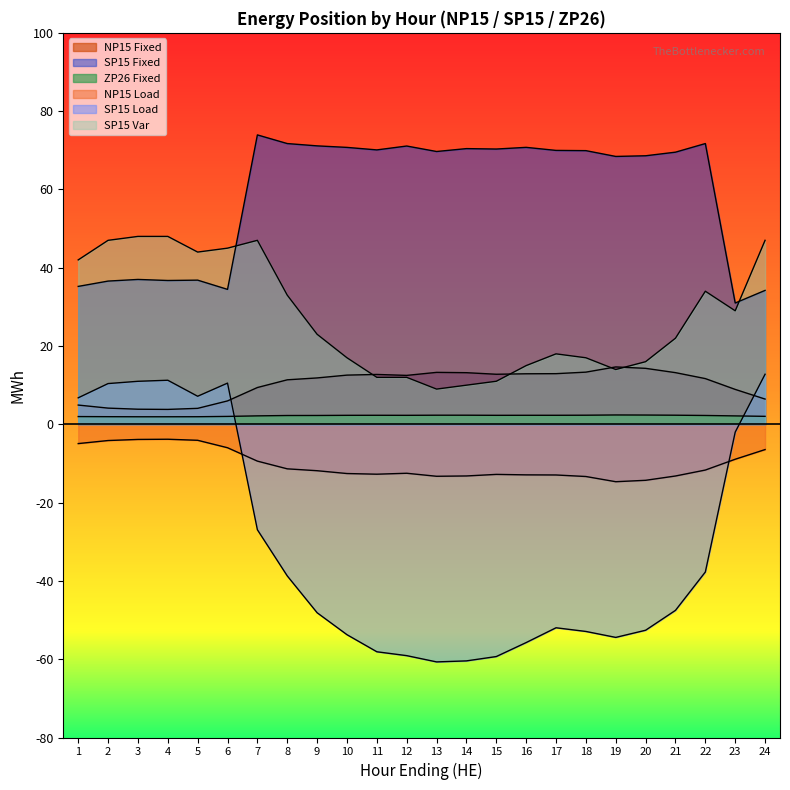

True or false: NP15 Load and ZP26 Fixed intersect in this chart.

False